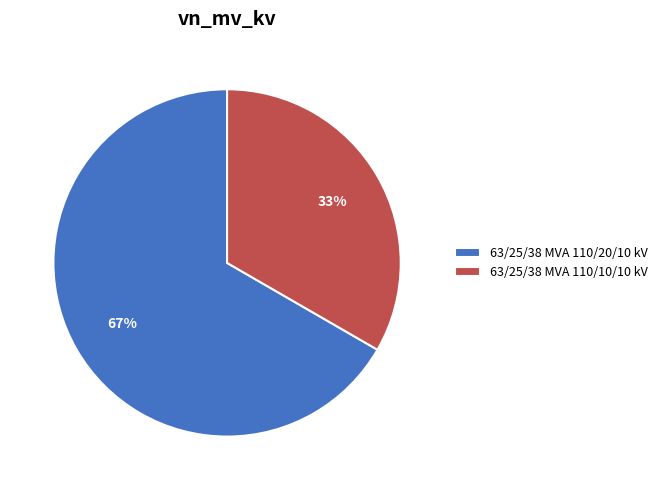

To the nearest percent, what is the combined percentage of 63/25/38 MVA 110/10/10 kV and 63/25/38 MVA 110/20/10 kV?

100%